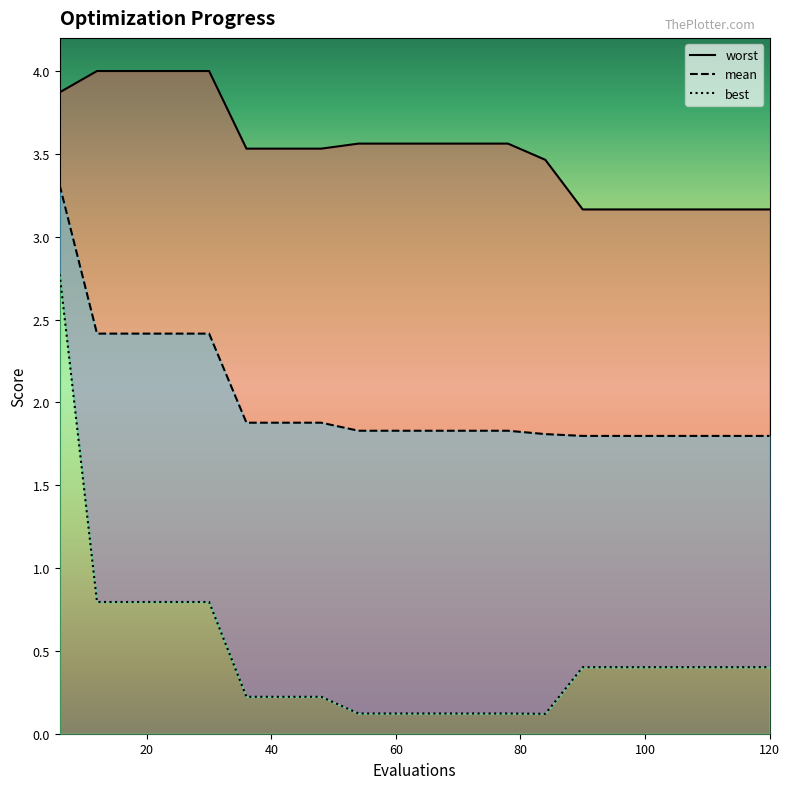

Rank the series by their average value, from lowest to highest.

best, mean, worst